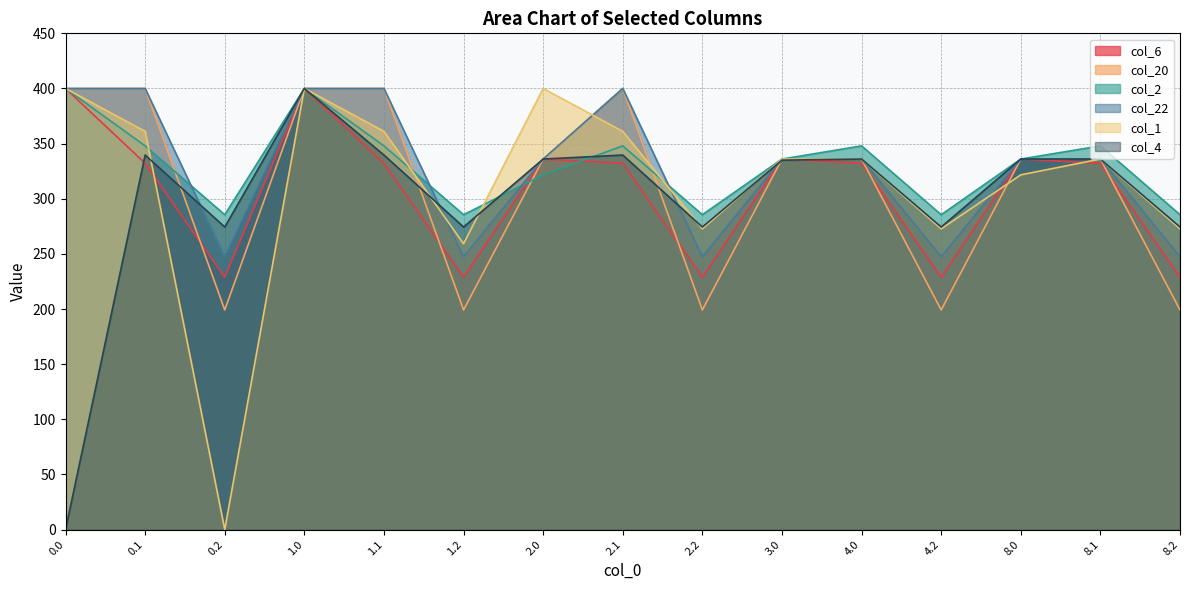

What is the sum of all col_1 values?

4690.4